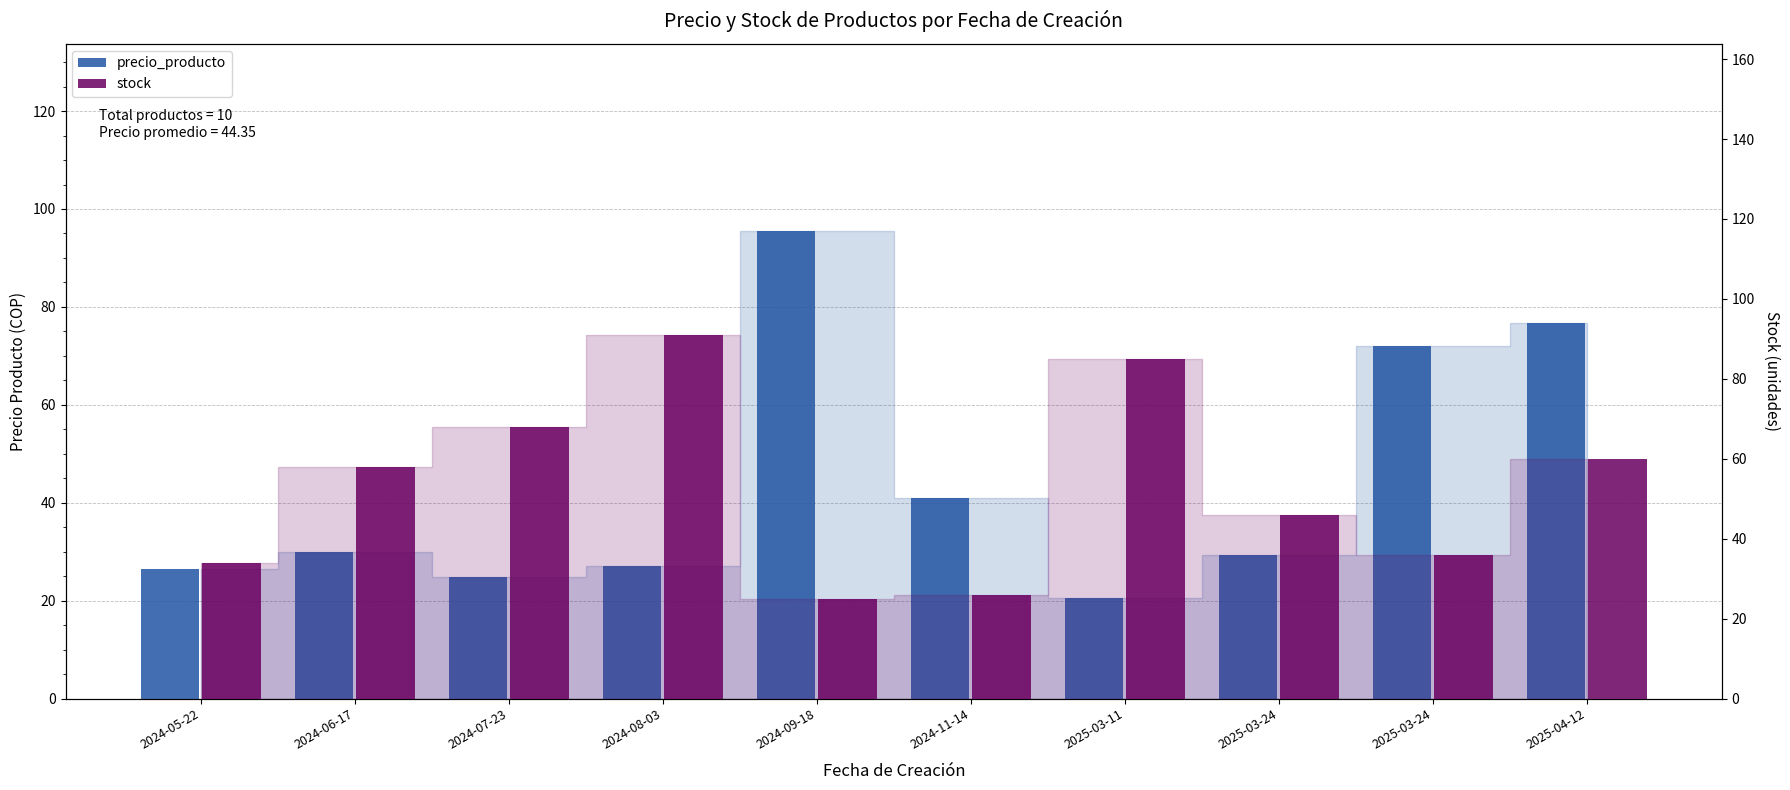

What is the label of the 8th bar from the right?

2024-07-23